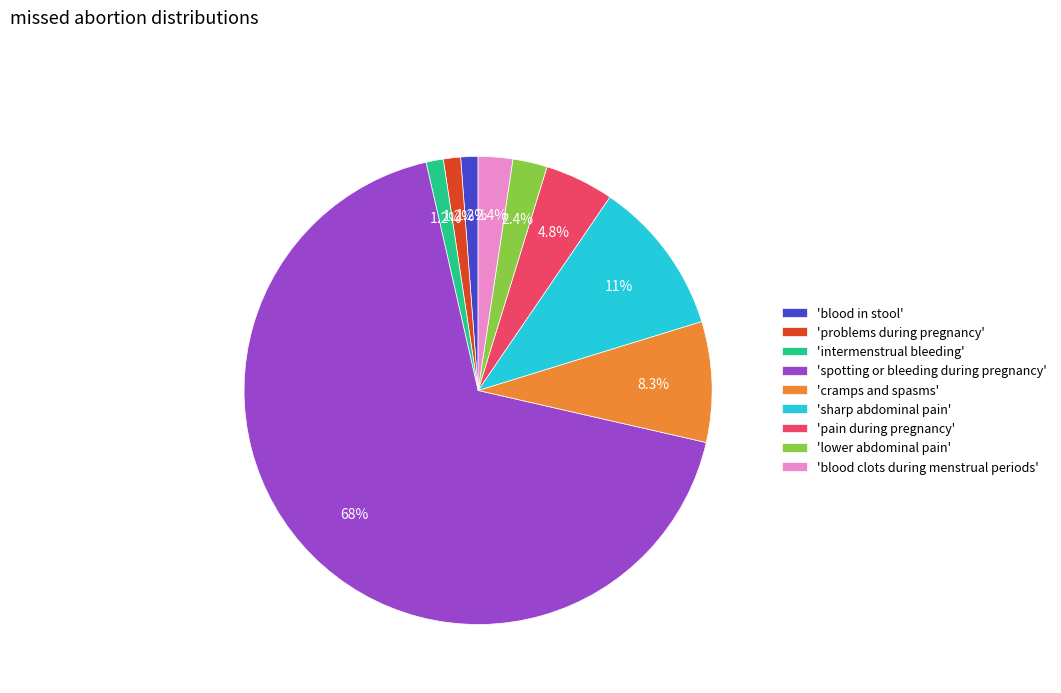

Which slice is the largest?

'spotting or bleeding during pregnancy'